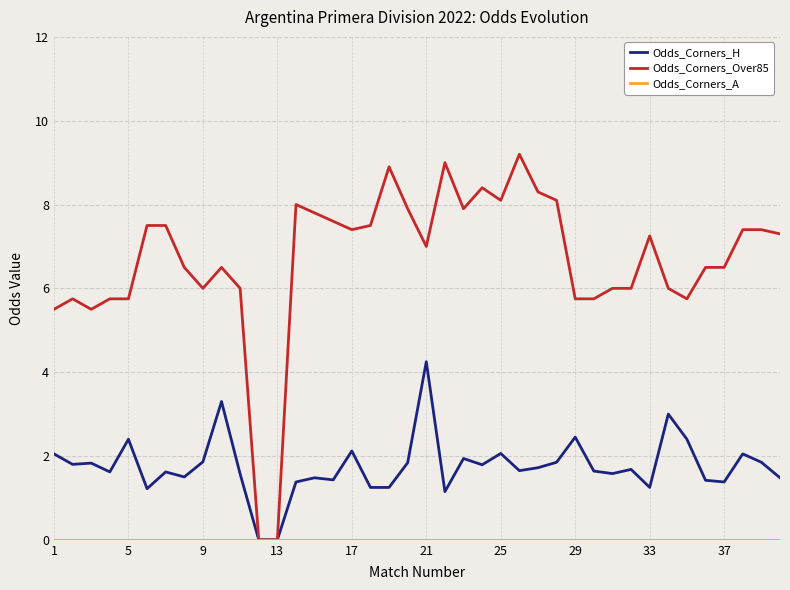

Which series has the largest total across all categories?

Odds_Corners_Over85